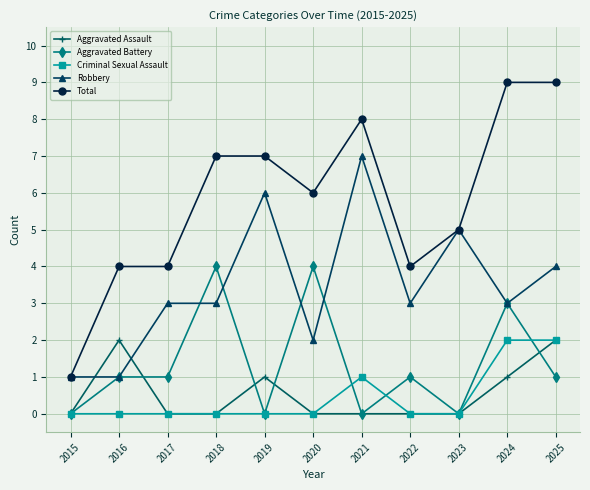

The value of Robbery at 2016 is 1. True or false?

True